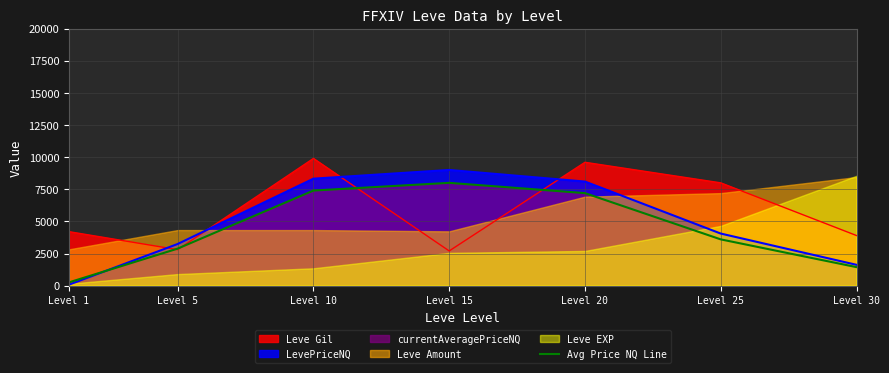

At which label is Leve Gil closest to 6300?

Level 25